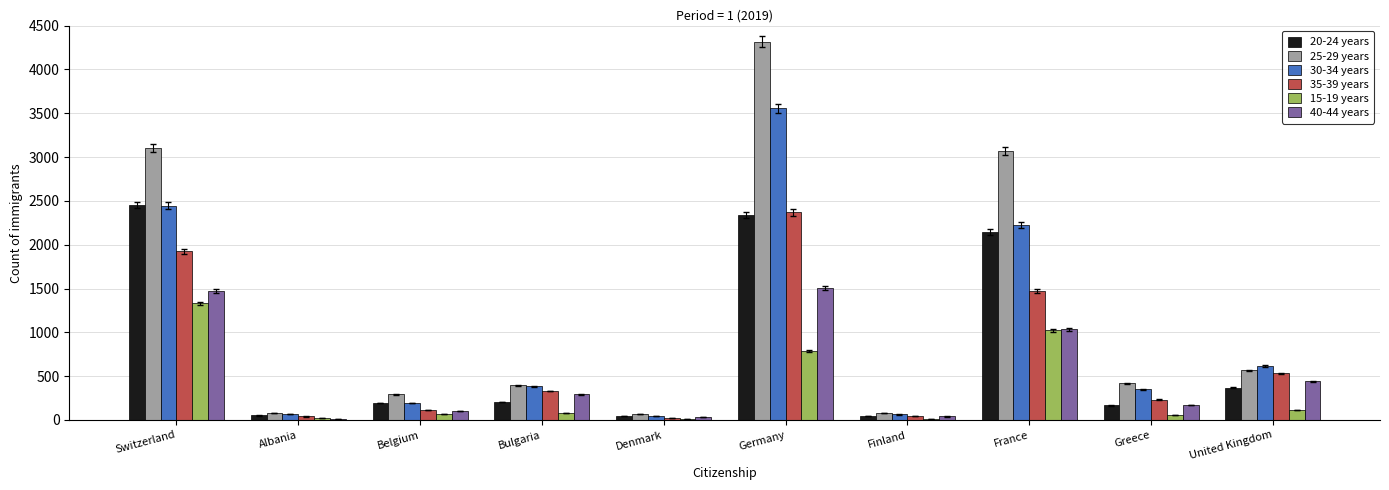

Are the bars grouped side by side (vs. stacked)?

Yes